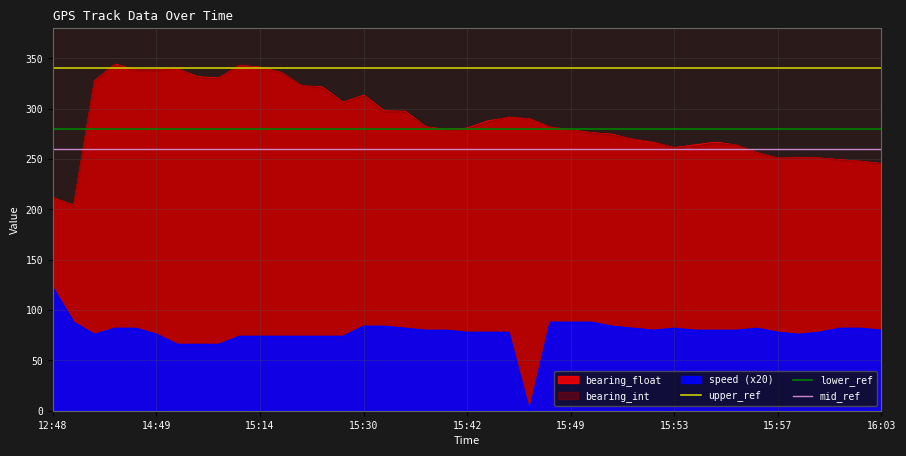

Which series has the largest total across all categories?

upper_ref